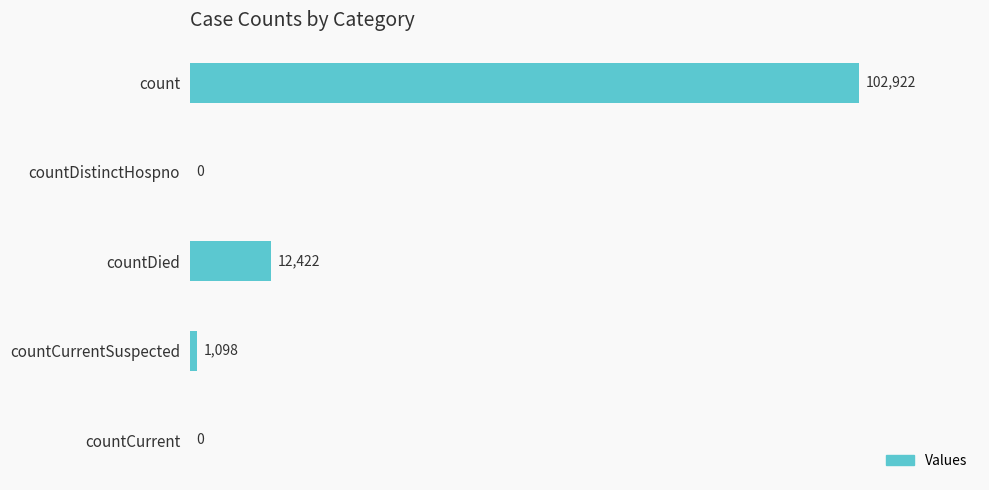

Is it true that the value at countCurrent is 43347?

False